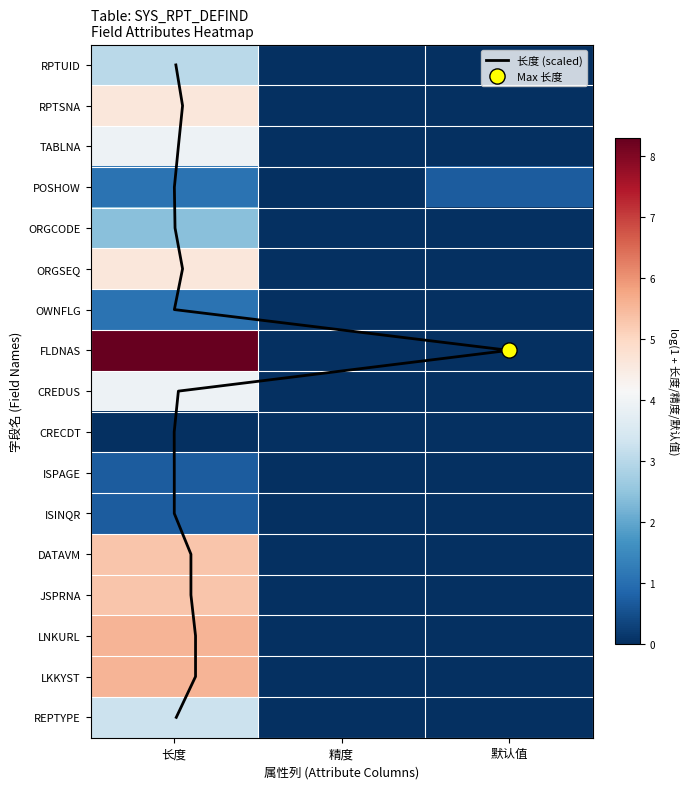

True or false: REPTYPE has a value of 2.2 at 默认值.

False